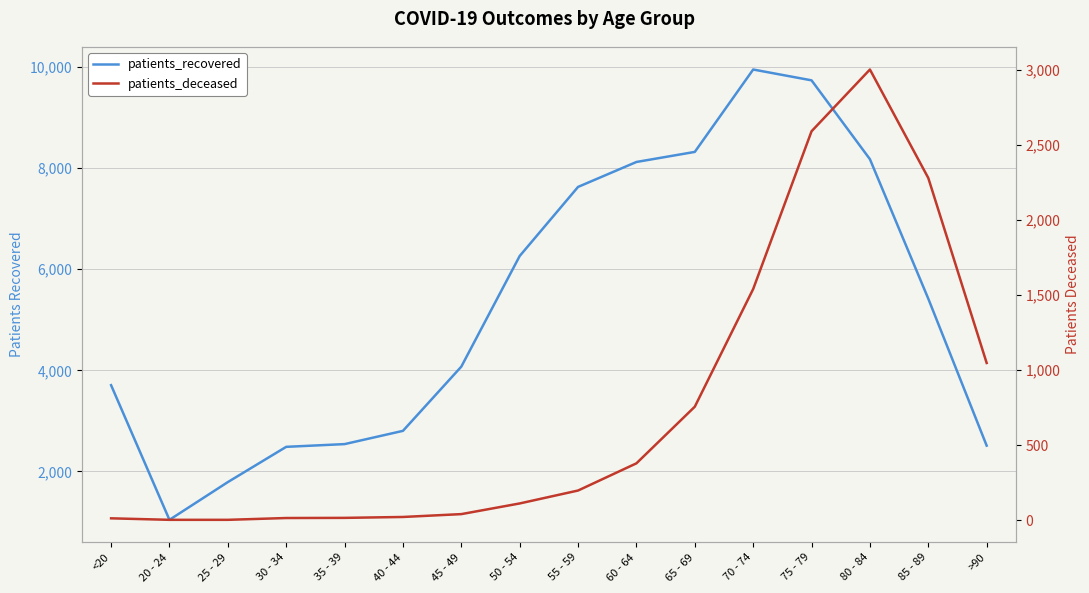

Which category has the lowest value in the patients_recovered series?

20 - 24